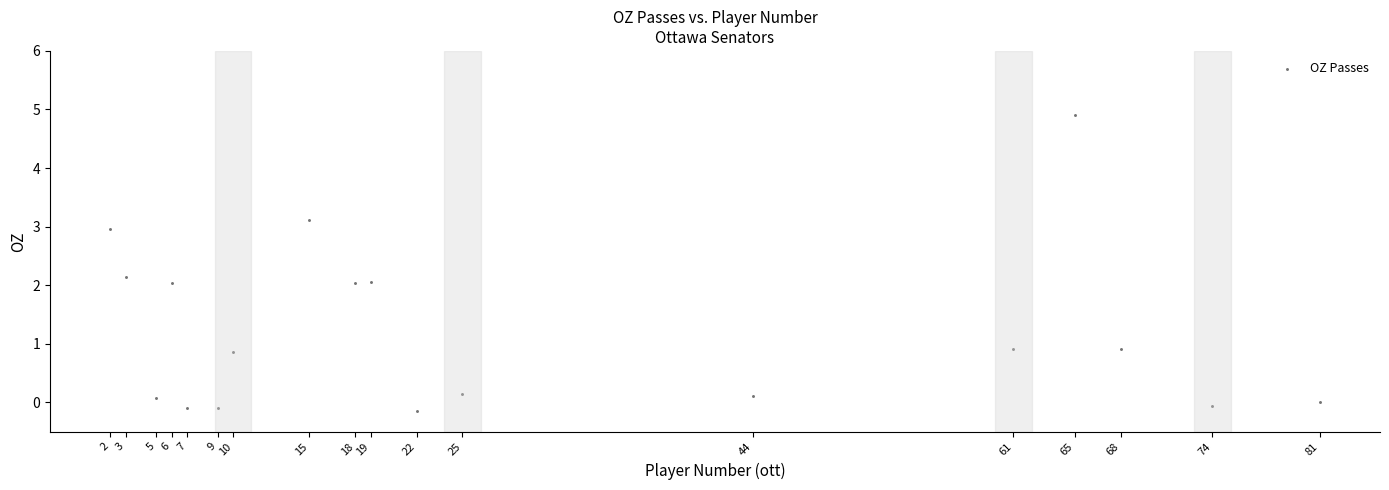

What is the range of X values (max minus min)?

79.0